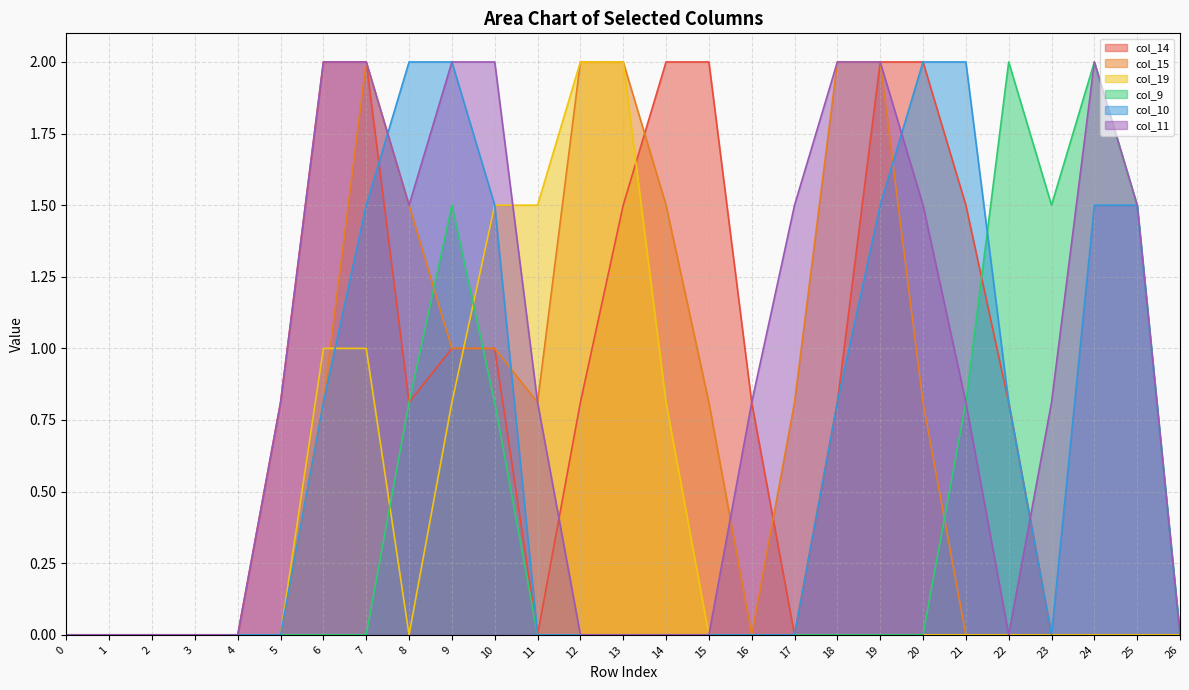

At which category does col_15 reach its first local peak?

7